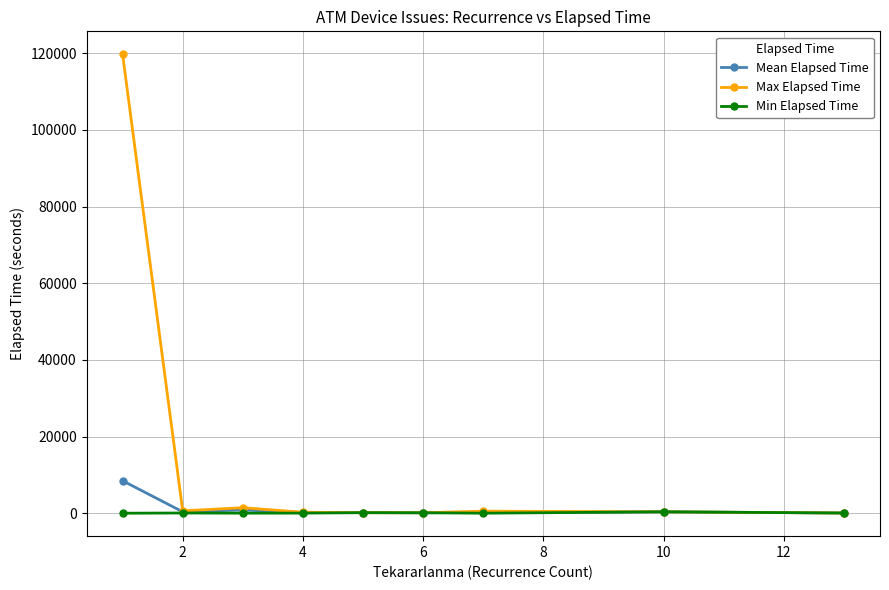

True or false: Max Elapsed Time has more than 0 points higher than both neighbors.

True